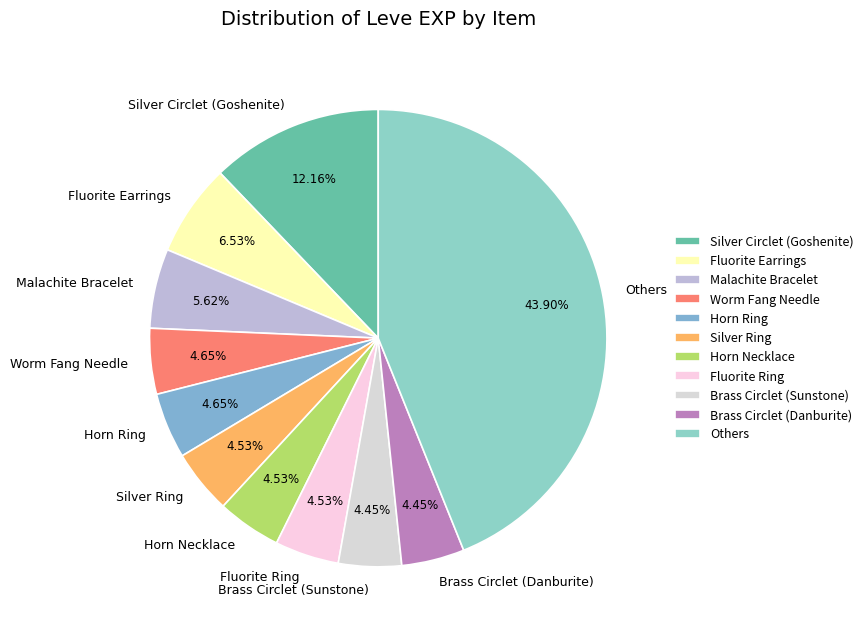

Which has a higher value, Others or Brass Circlet (Sunstone)?

Others